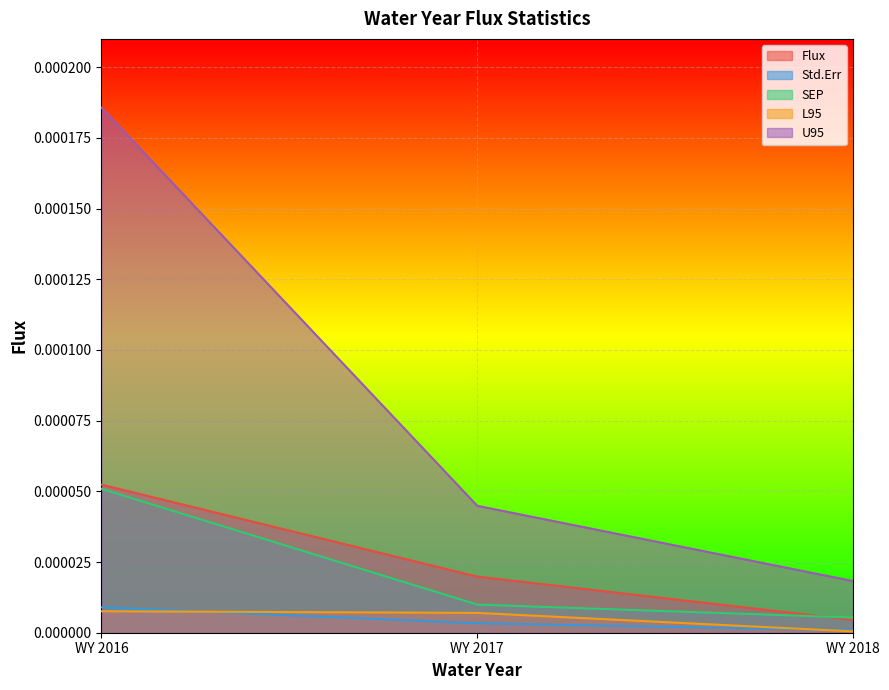

Which category has the lowest value in the Std.Err series?

WY 2018